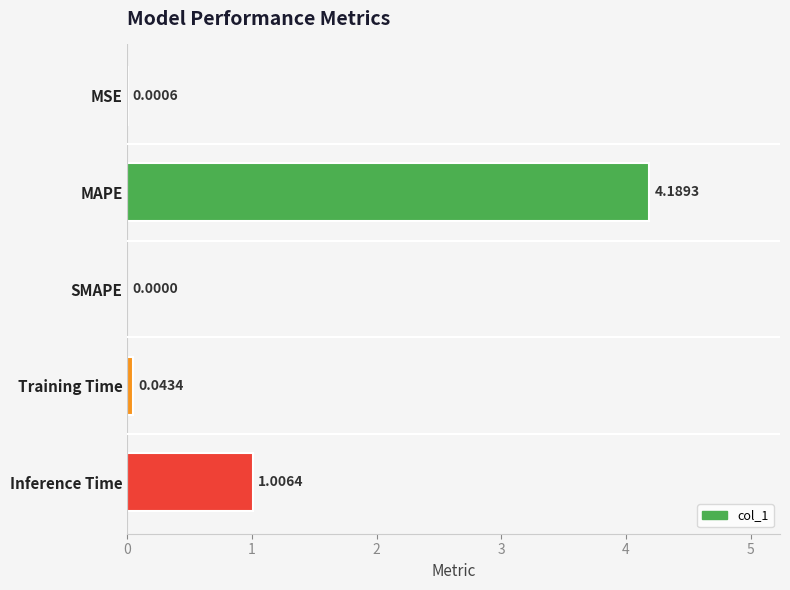

What is the sum of all values?

5.2